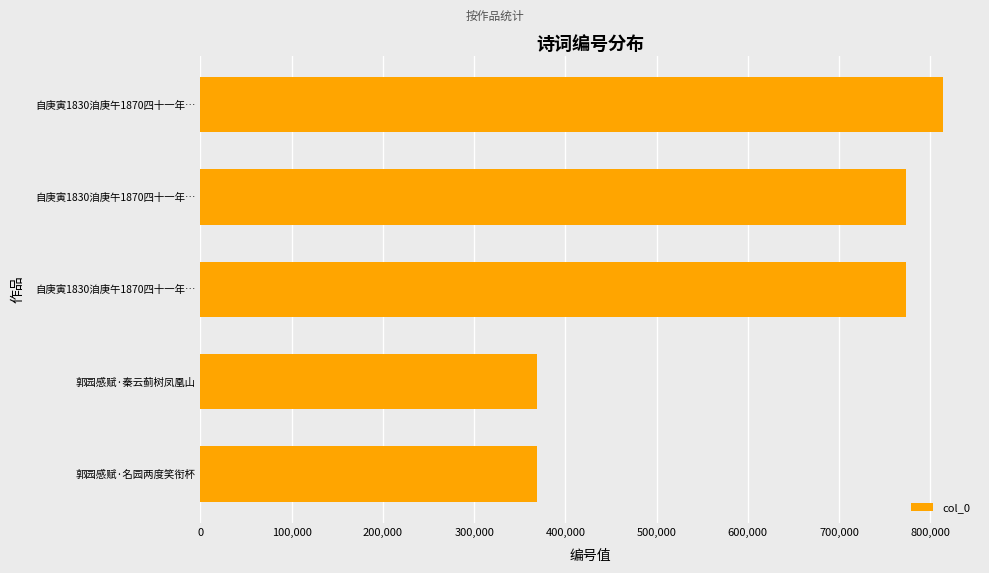

How many bars are there in total?

5